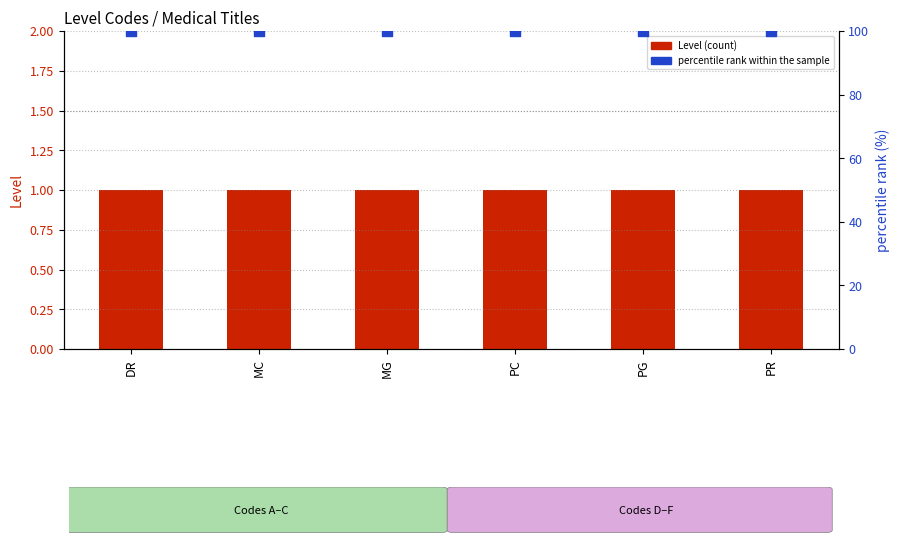

At which category is the sum across all series the highest?

DR